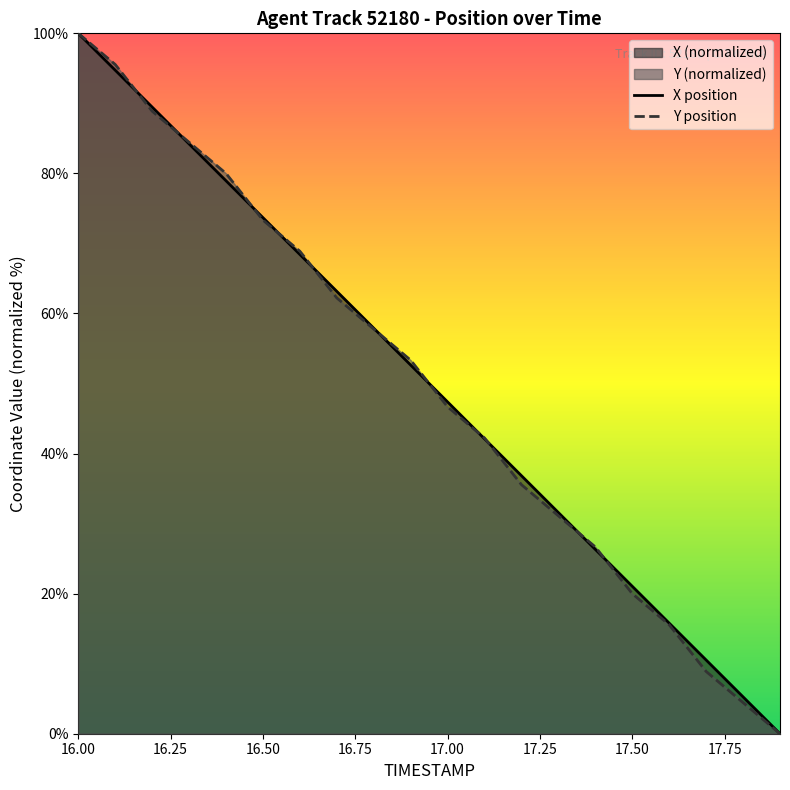

What is the average value of the Y series?

49.8